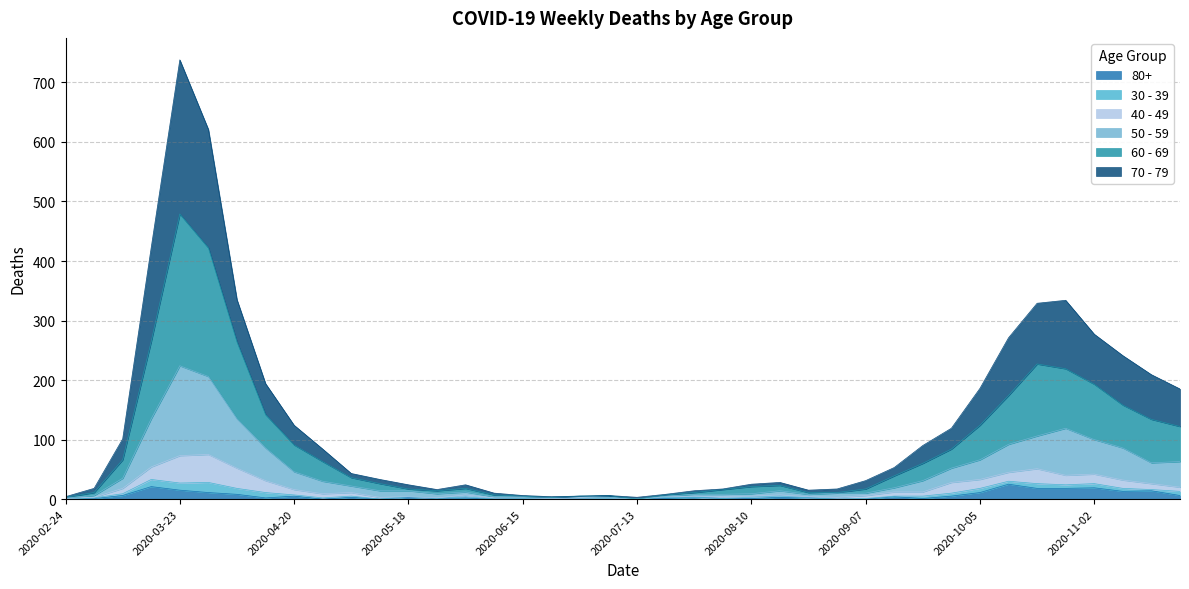

Which series has the largest total across all categories?

70 - 79